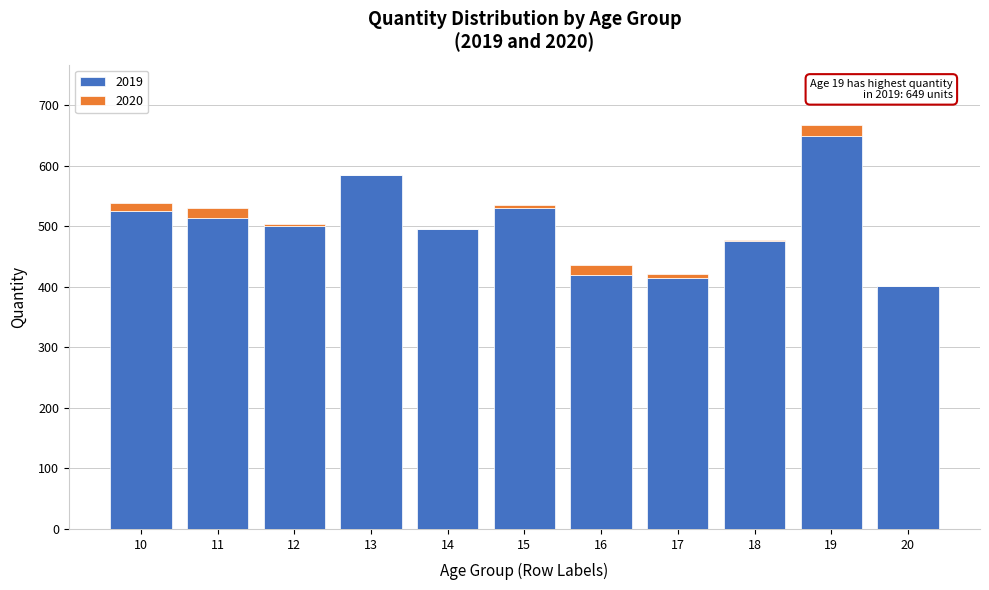

At which category is the sum across all series the highest?

19